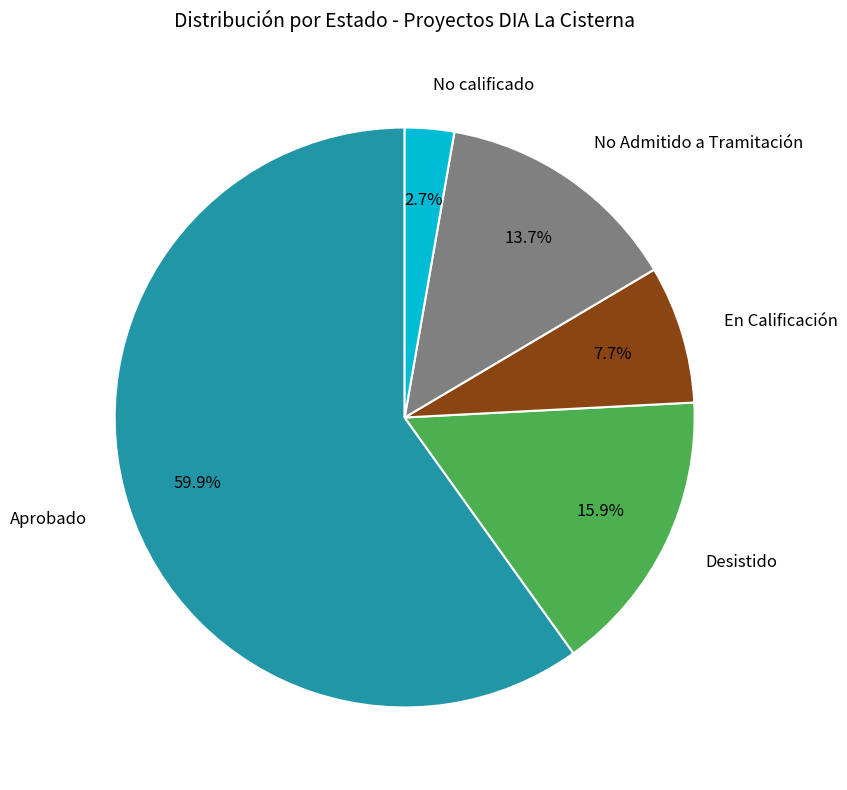

Is there any slice that represents more than half of the pie?

Yes